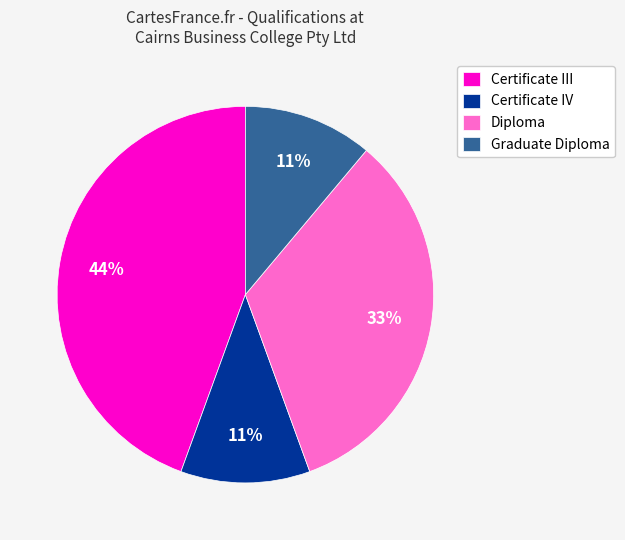

Does Diploma represent more than half of the total?

No